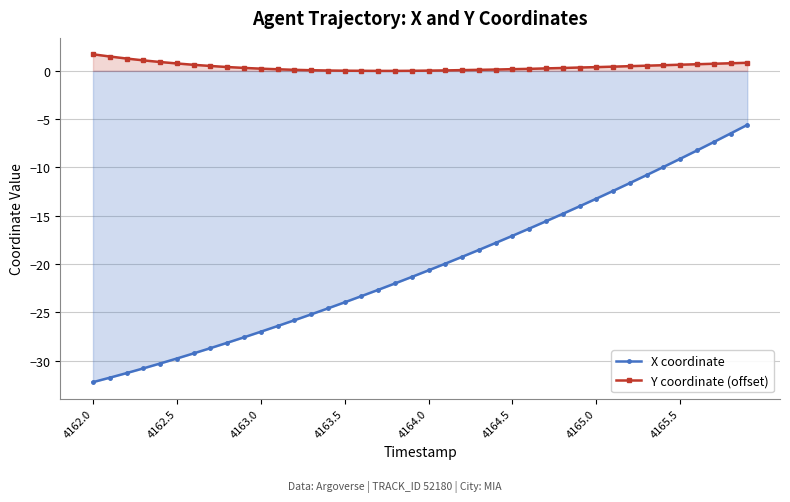

How many values in the X coordinate series exceed -20?

19